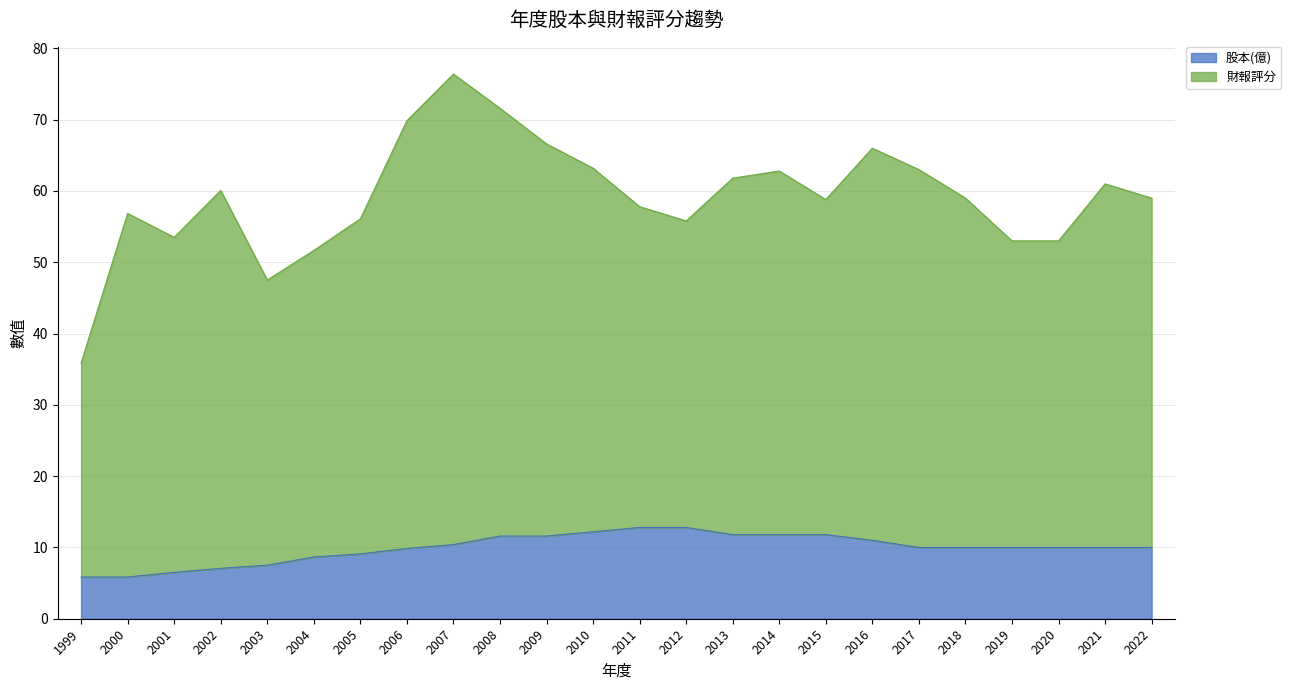

Is it true that the value at 2014 is 18.0?

False